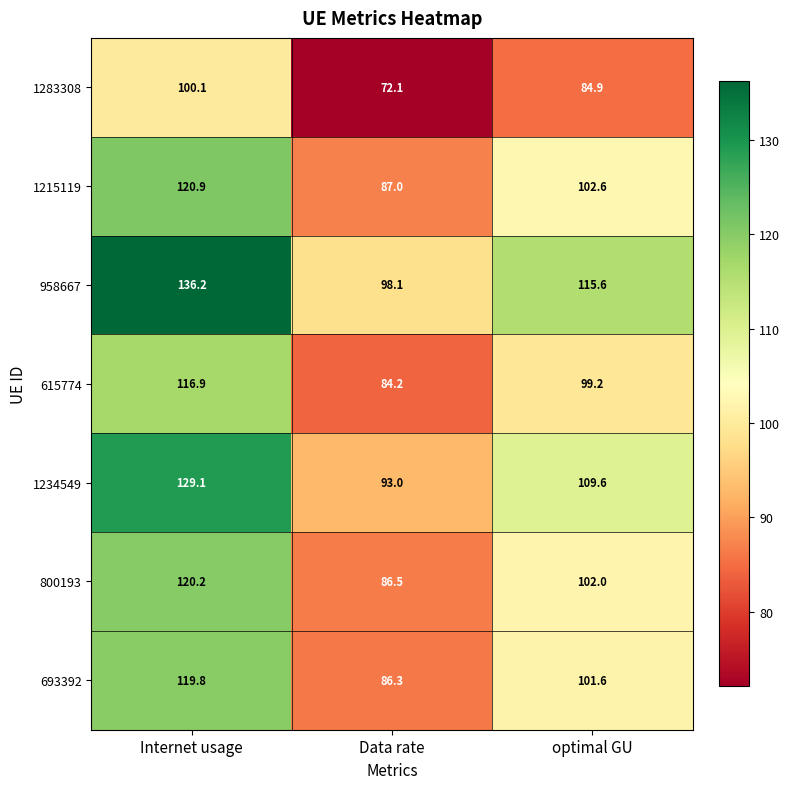

At Data rate, list the series in order from largest to smallest.

958667, 1234549, 1215119, 800193, 693392, 615774, 1283308